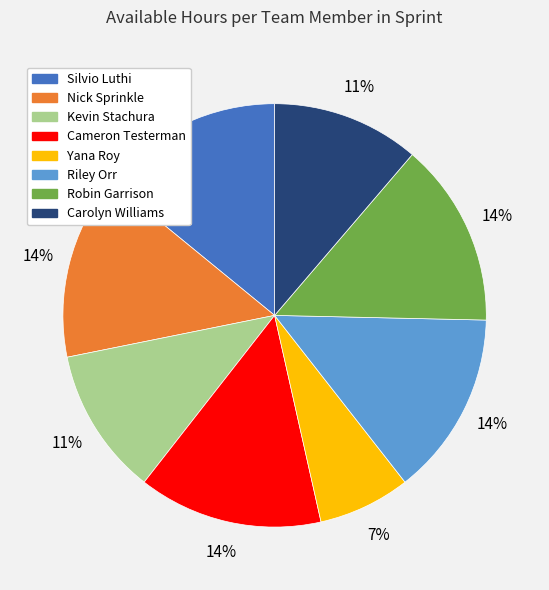

Do Yana Roy and Robin Garrison together represent more than half of the pie?

No